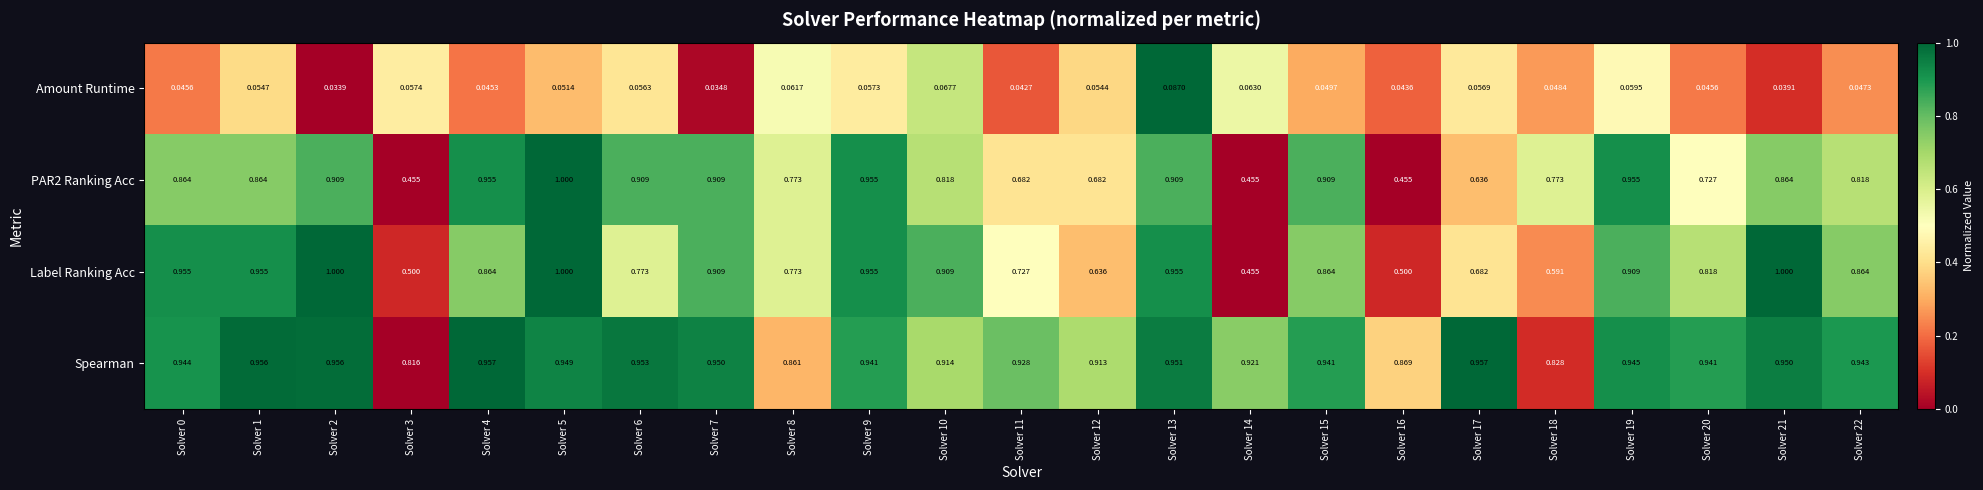

Between Solver 5 and Solver 15, which series saw the biggest shift?

Label Ranking Acc